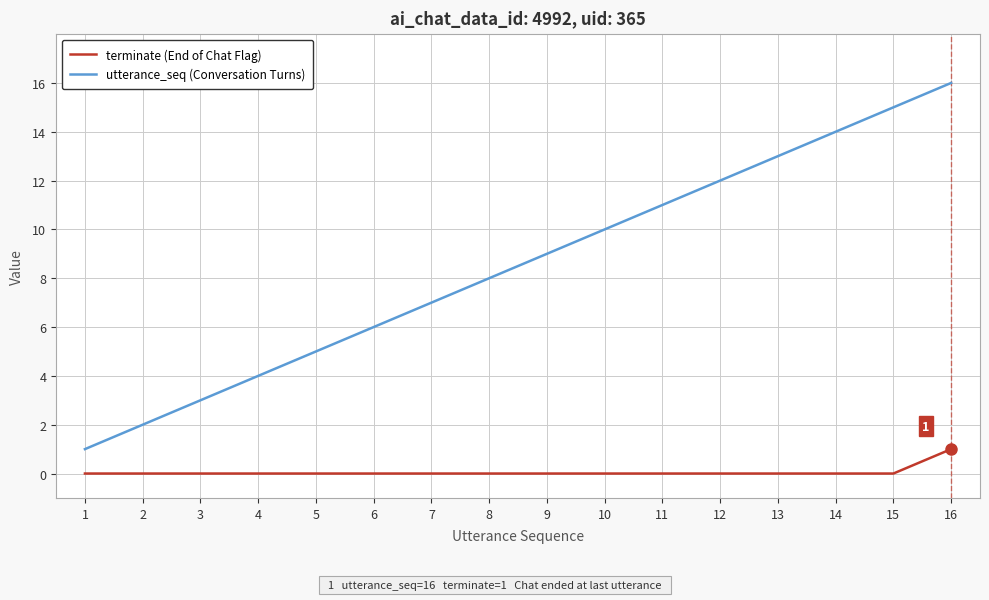

The value of utterance_seq (Conversation Turns) at 6 is 6. True or false?

True